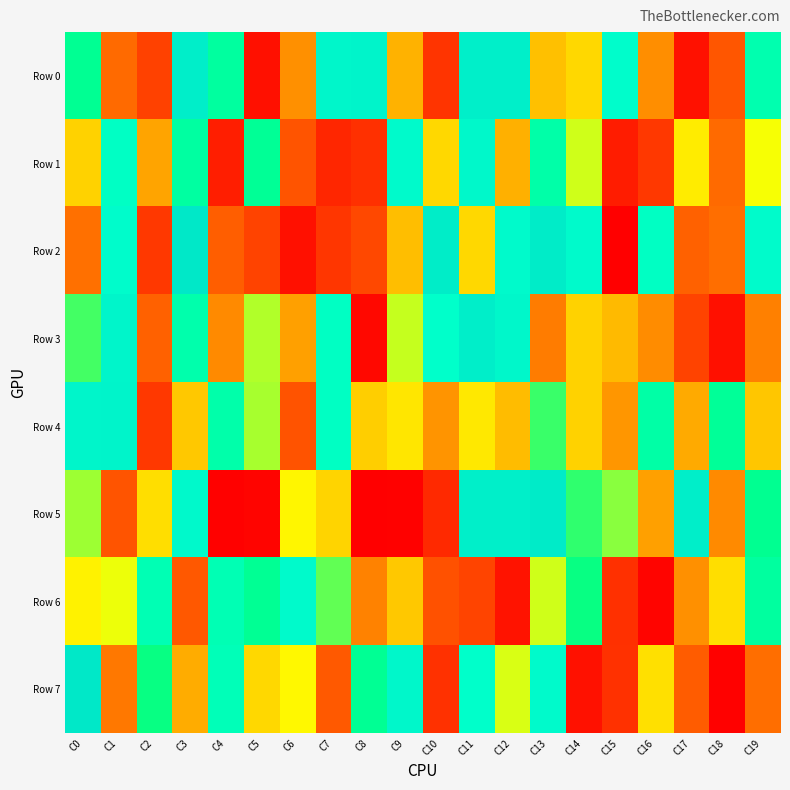

Which series has the largest total across all categories?

Row 4